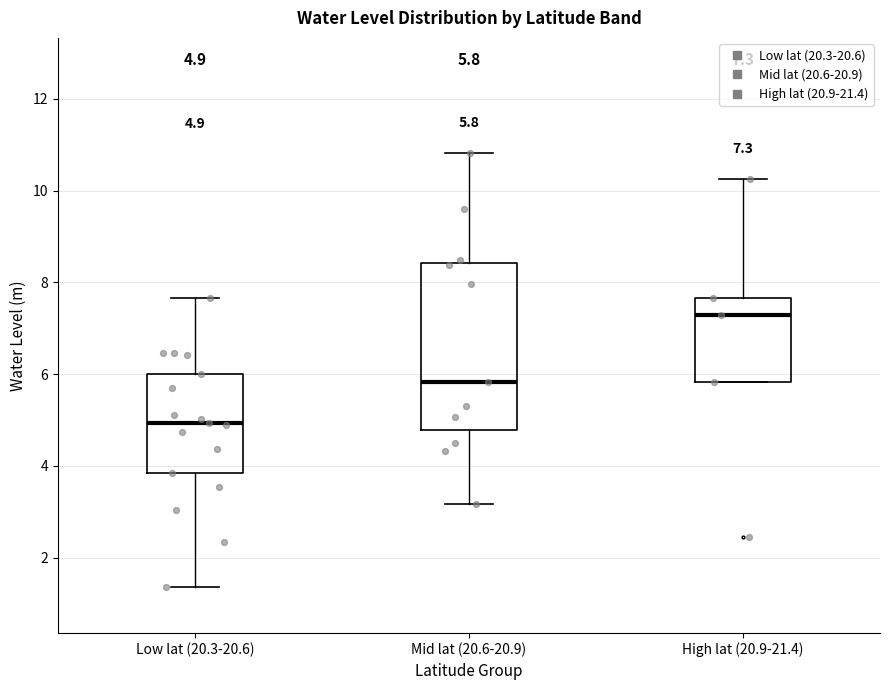

Comparing the boxes themselves (not the whiskers), which one is the tallest?

Mid lat (20.6-20.9)